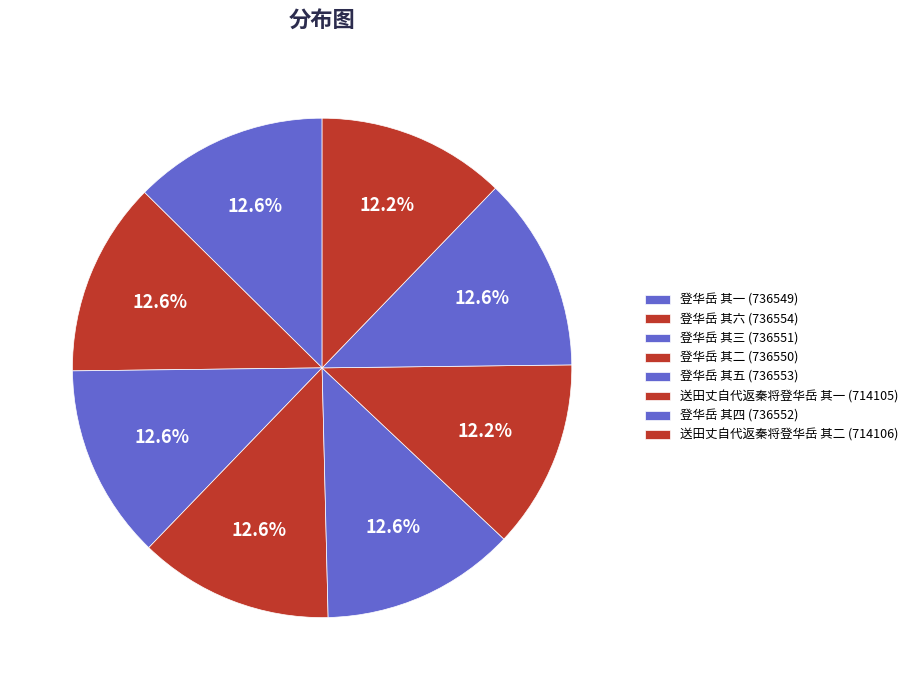

What percentage is the 登华岳 其三 slice, to the nearest percent?

13%